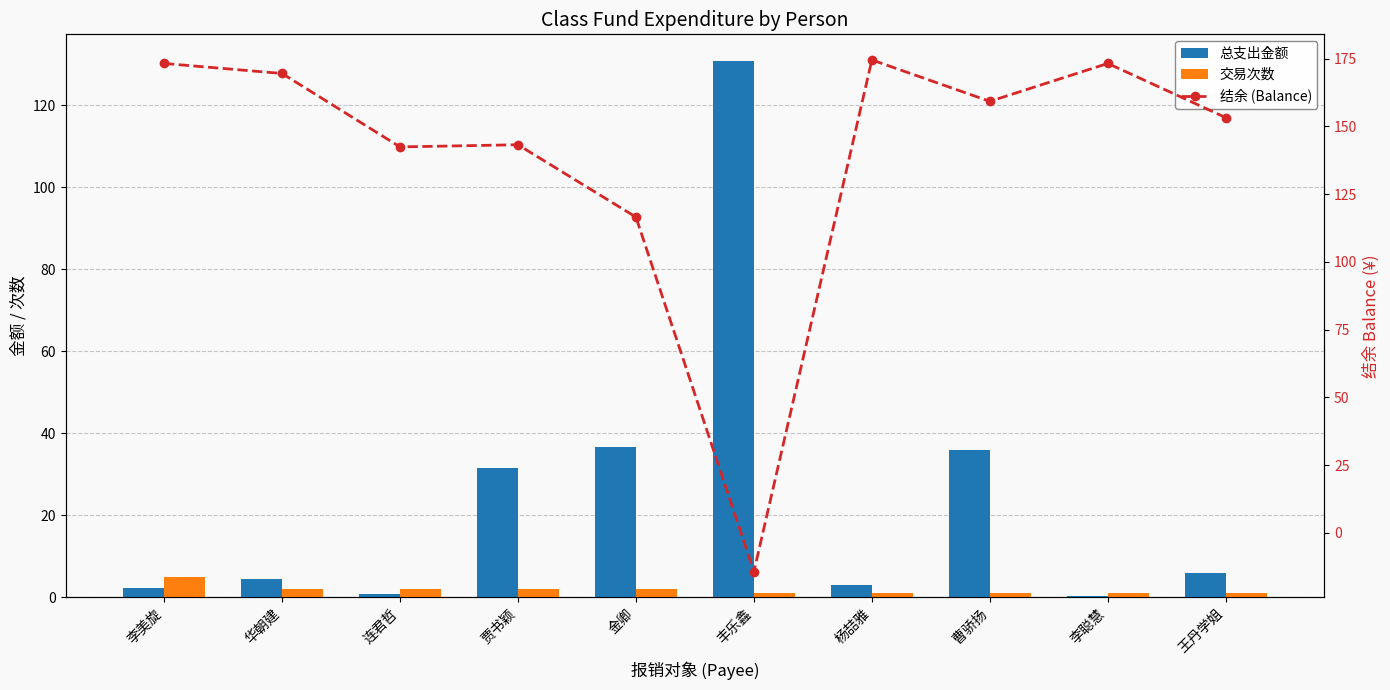

Which category has the lowest value in the 交易次数 series?

丰乐鑫